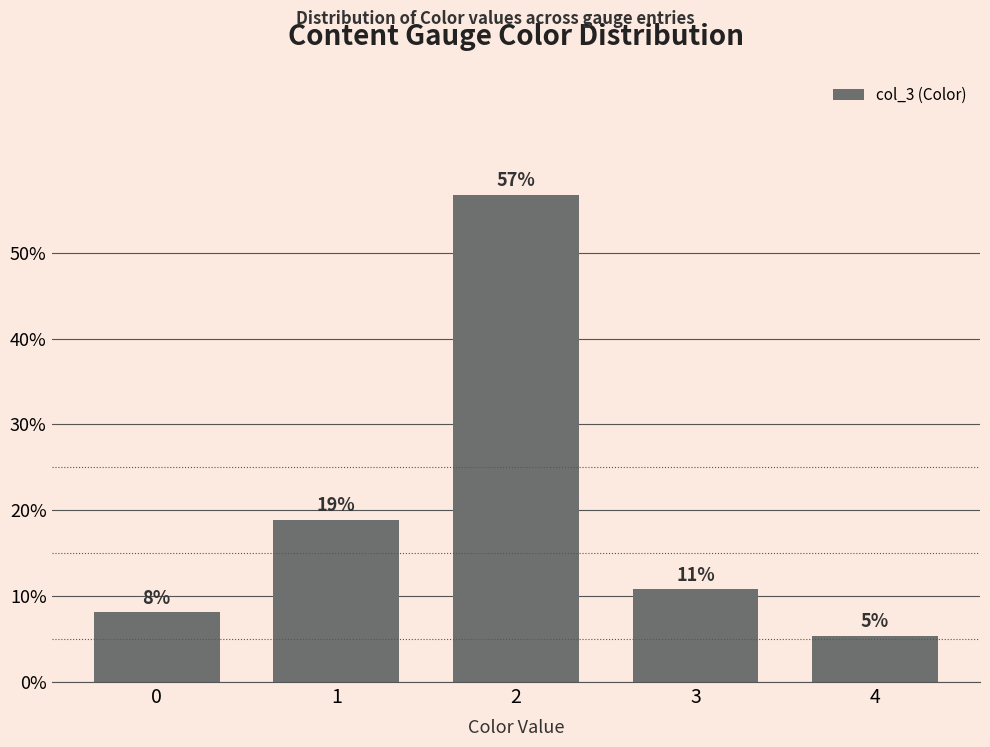

Does the chart contain any negative values?

No